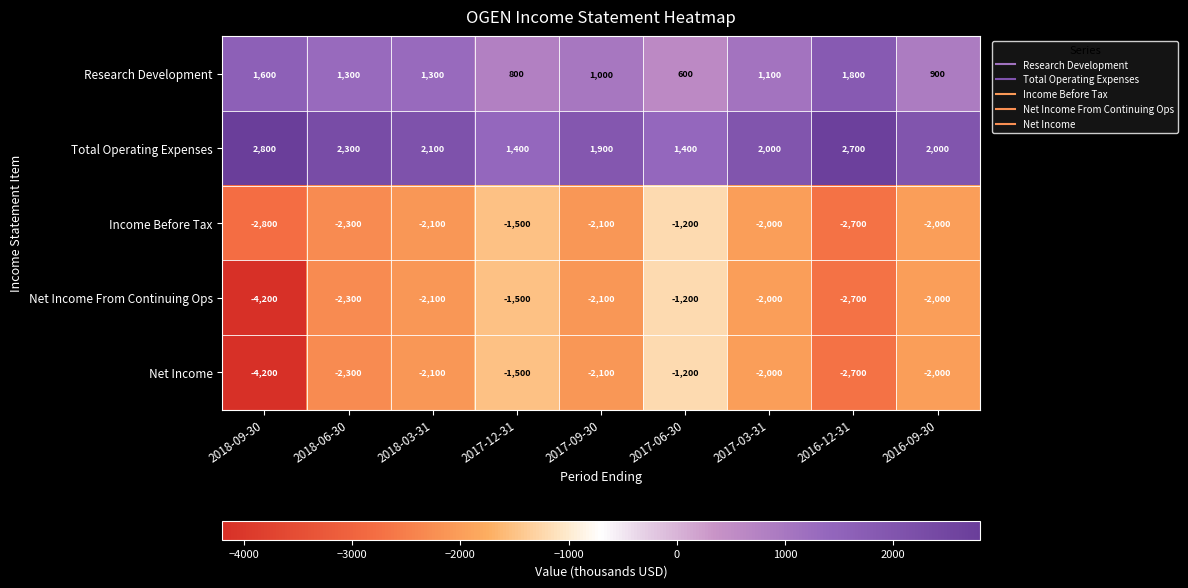

True or false: Income Before Tax has a value of -3862 at 2016-12-31.

False